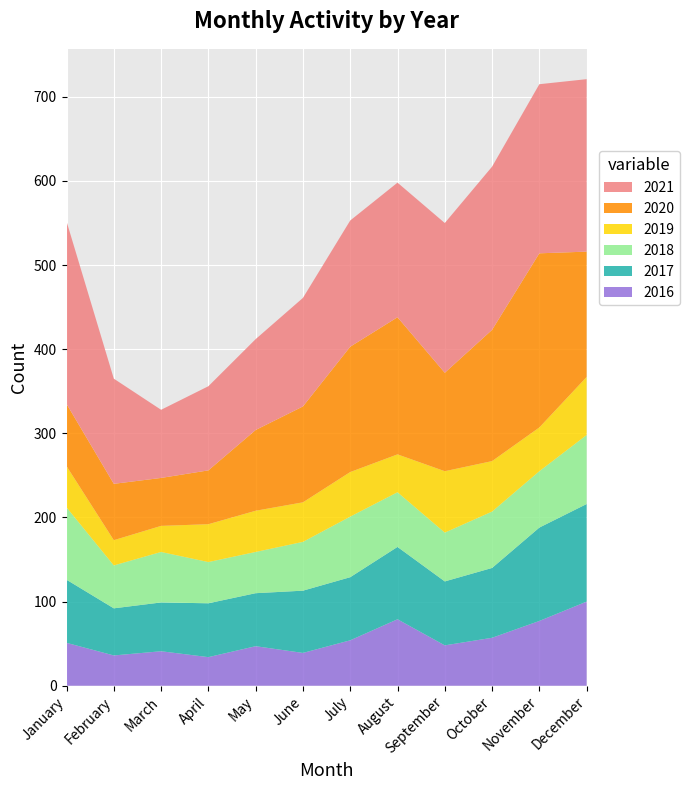

Reading left to right, transcribe all the data shown in this chart.

2021: January=217	February=125	March=81	April=100	May=108	June=129	July=150	August=160	September=178	October=194	November=201	December=205
2020: January=74	February=67	March=57	April=64	May=96	June=114	July=149	August=163	September=117	October=156	November=207	December=149
2019: January=49	February=30	March=31	April=45	May=49	June=47	July=53	August=45	September=73	October=60	November=52	December=69
2018: January=86	February=51	March=60	April=49	May=49	June=58	July=72	August=65	September=58	October=67	November=67	December=82
2017: January=75	February=56	March=58	April=64	May=63	June=74	July=75	August=86	September=76	October=83	November=111	December=116
2016: January=51	February=36	March=41	April=34	May=47	June=39	July=54	August=79	September=48	October=57	November=77	December=100